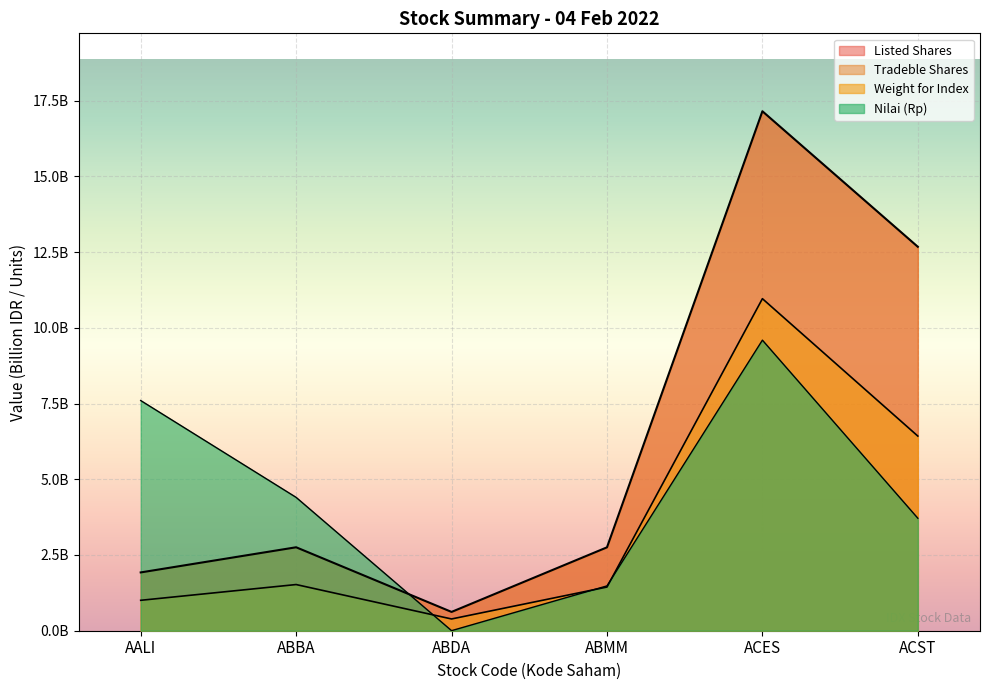

The Weight for Index series shows 1.4 at ABMM. True or false?

True